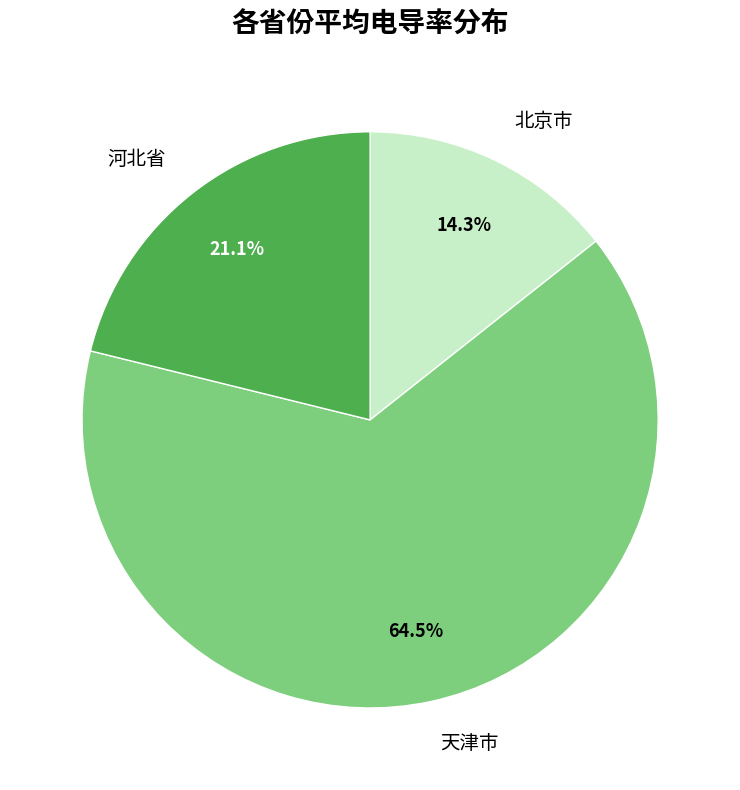

To the nearest percent, what is the difference between the 天津市 and 北京市 slice percentages?

50%